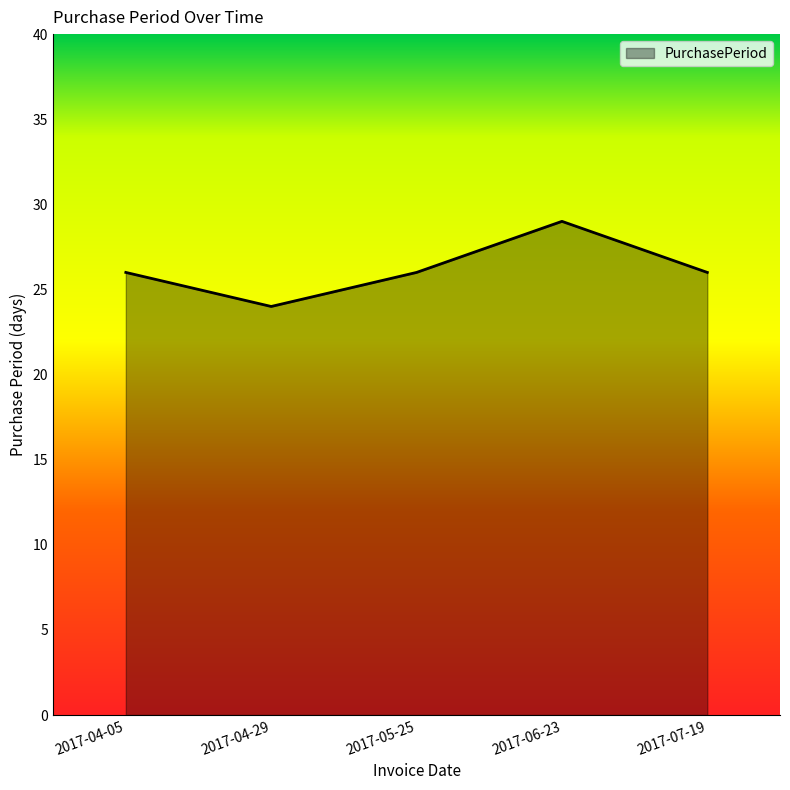

What position from the right is 2017-04-05?

5